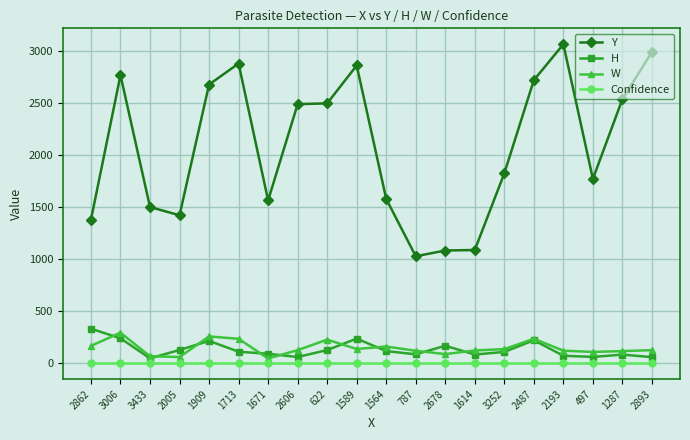

Is it true that Confidence equals 1 at 1909?

True